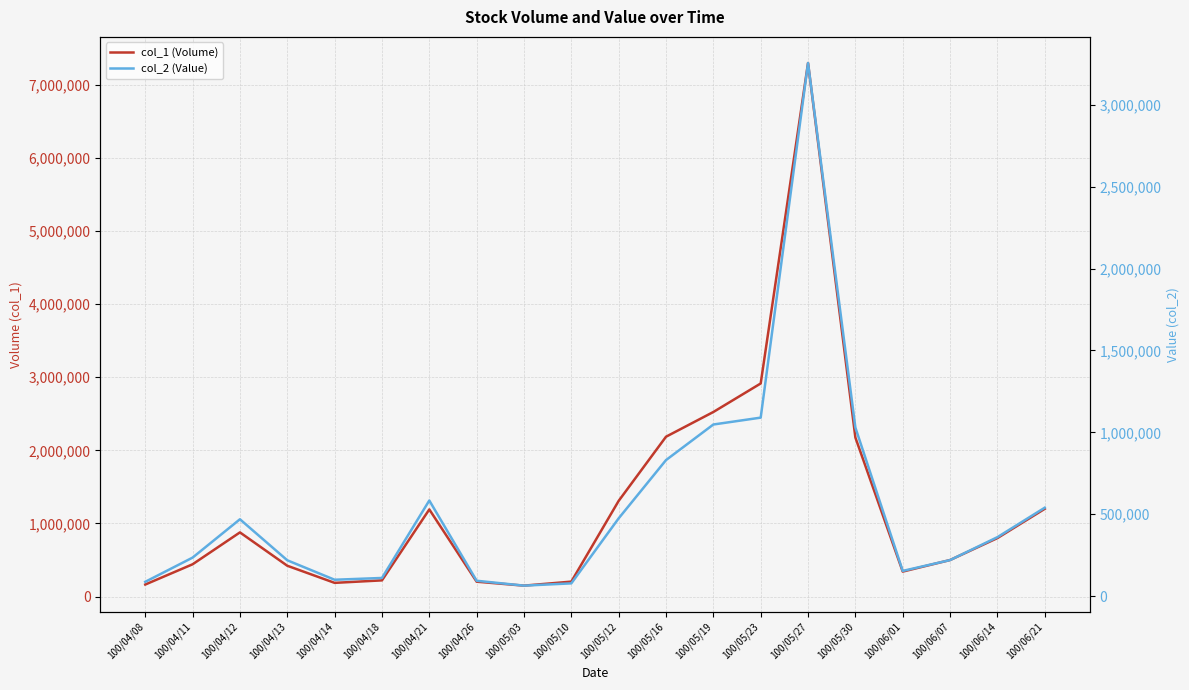

Reading left to right, extract all data points from this chart.

col_1 (Volume): 165000	442000	878000	422000	188000	222000	1192000	204000	150000	205000	1309000	2186000	2524000	2914000	7295000	2175000	342000	500000	800000	1200000
col_2 (Value): 87340	235150	469290	218820	99960	110880	583850	93840	63990	77910	474990	830750	1047970	1089940	3255420	1029380	153890	220000	360000	540000